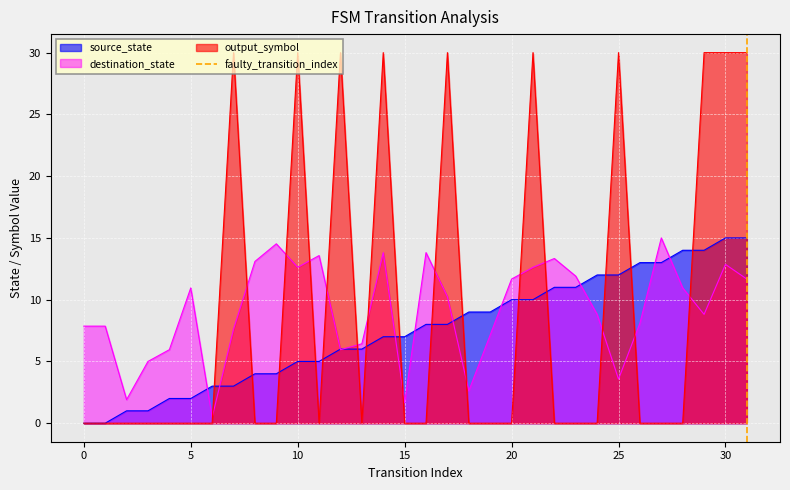

The output_symbol series shows -17.4 at 0. True or false?

False